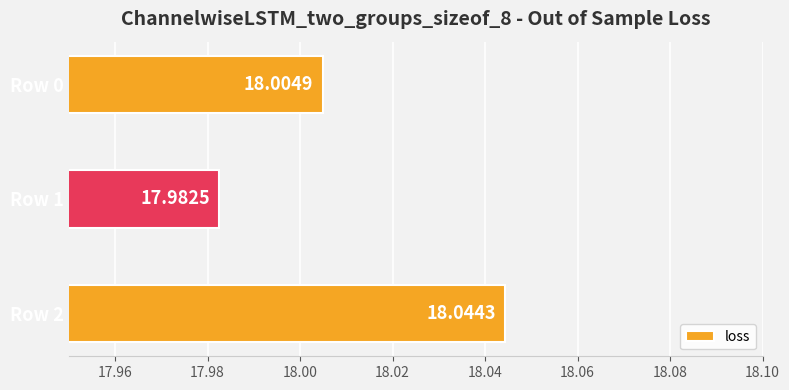

Which has a higher value, Row 0 or Row 2?

Row 2